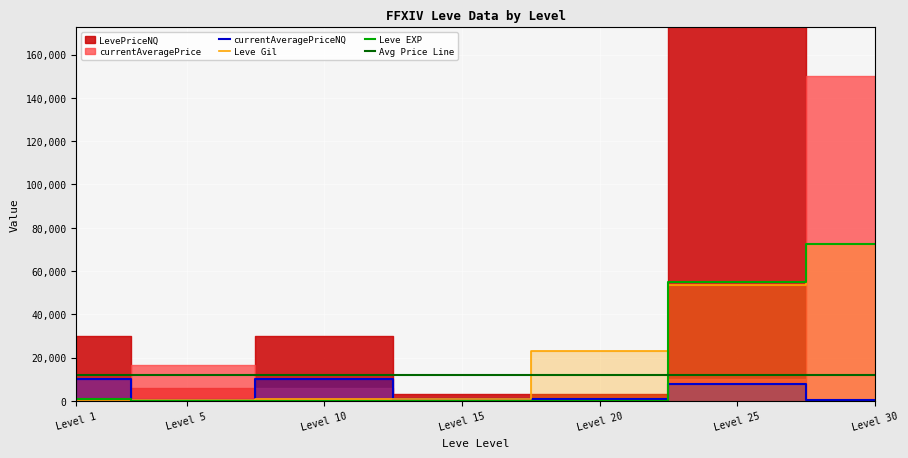

Is it true that currentAveragePriceNQ equals 8000.0 at Level 25?

True